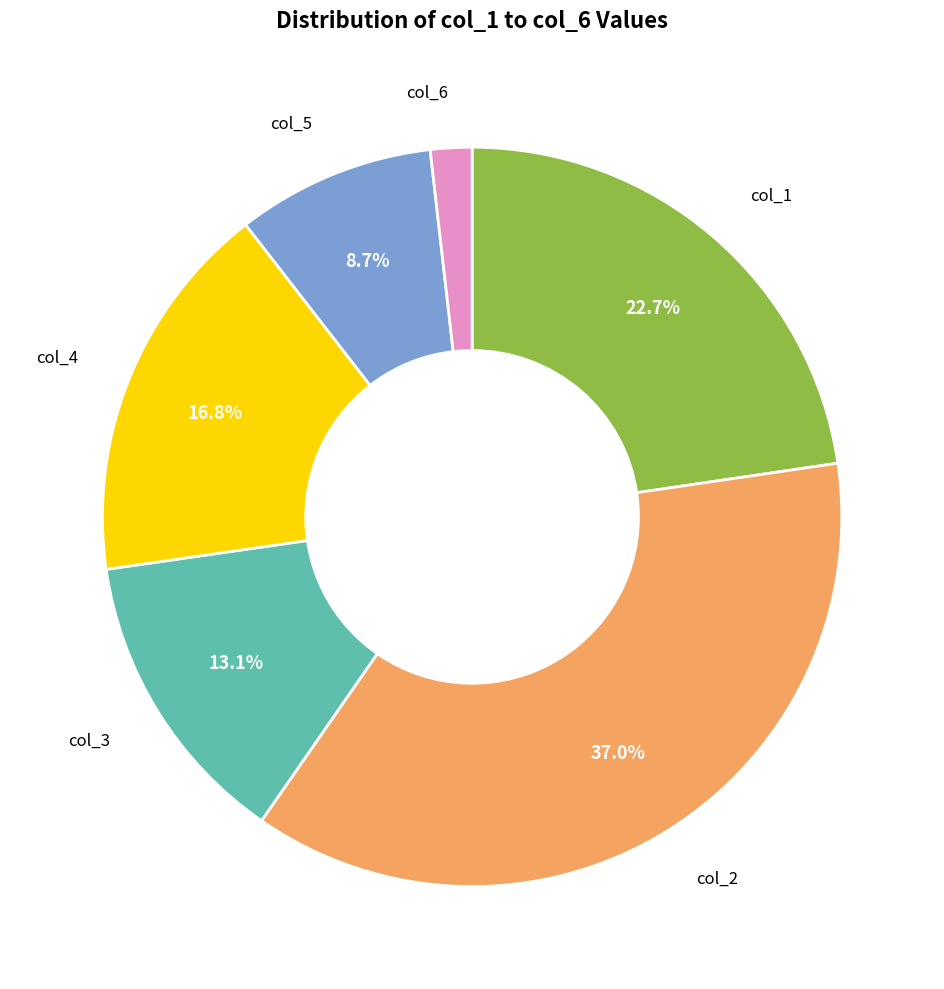

Is there a majority slice in this chart?

No